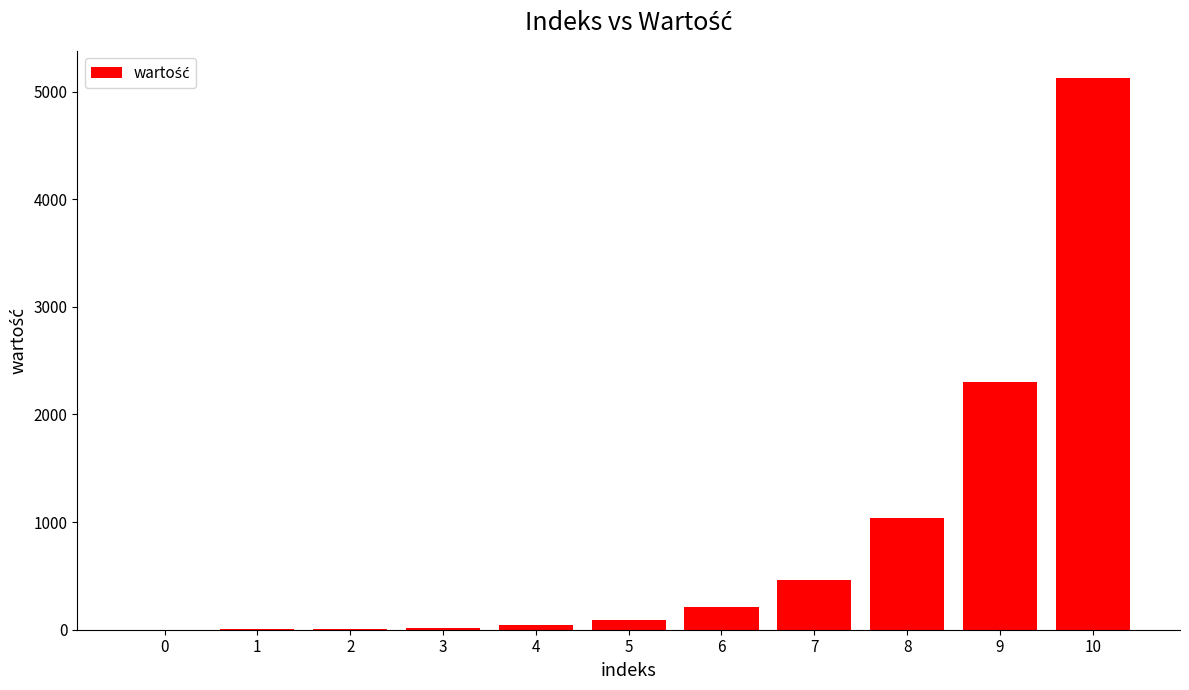

How many data points does each series have?

11